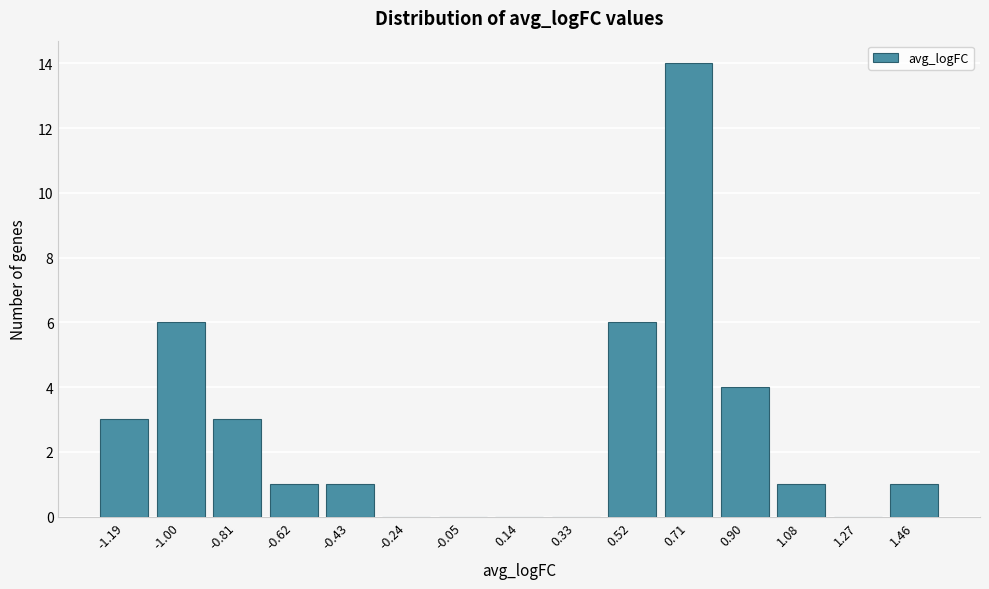

The chart shows a value of 10 at -1.00. True or false?

False